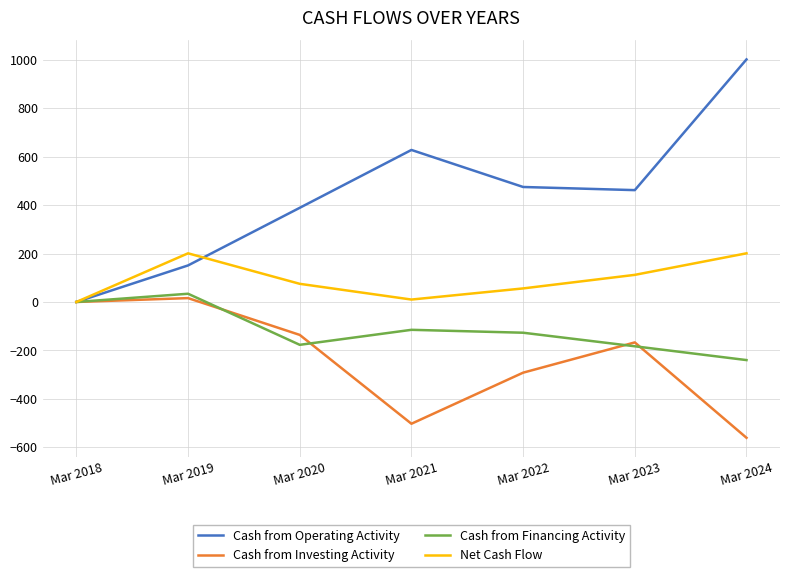

Rank the series by their average value, from highest to lowest.

Cash from Operating Activity, Net Cash Flow, Cash from Financing Activity, Cash from Investing Activity